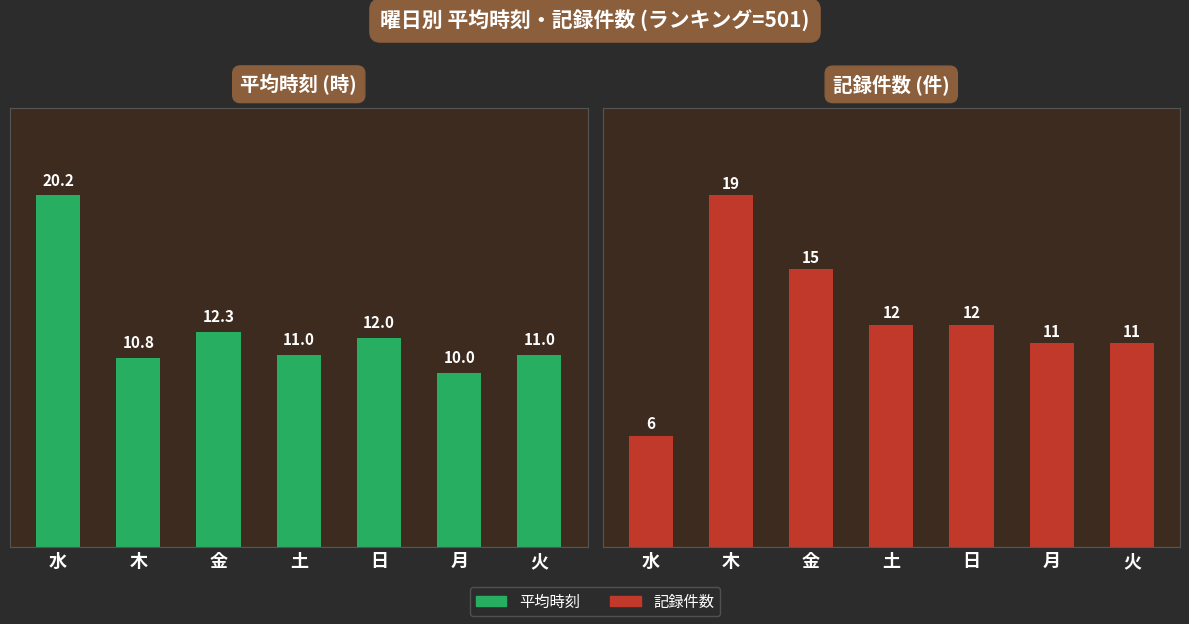

Is it true that 記録件数 equals 6.0 at 水?

True